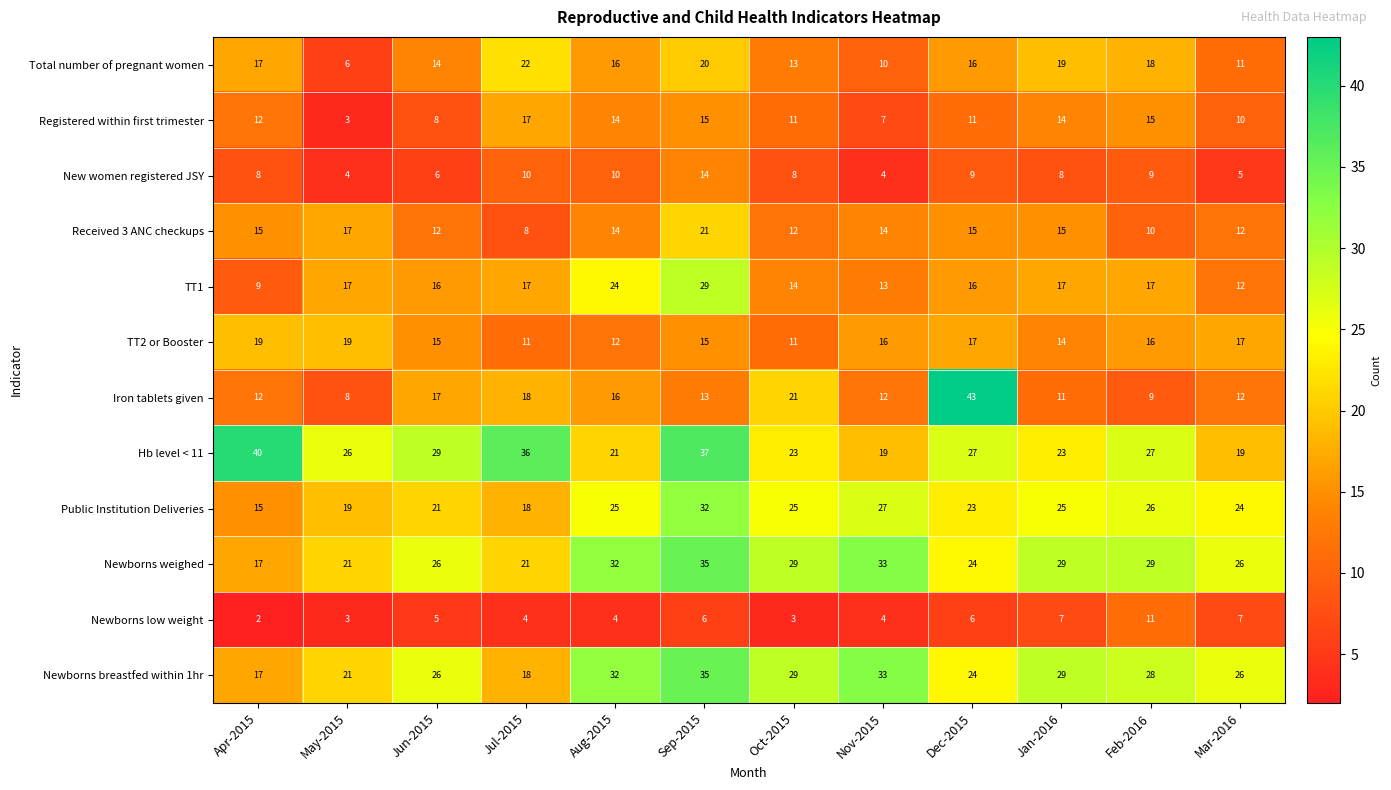

What is the difference between the maximum and second lowest values in the Newborns breastfed within 1hr series?

17